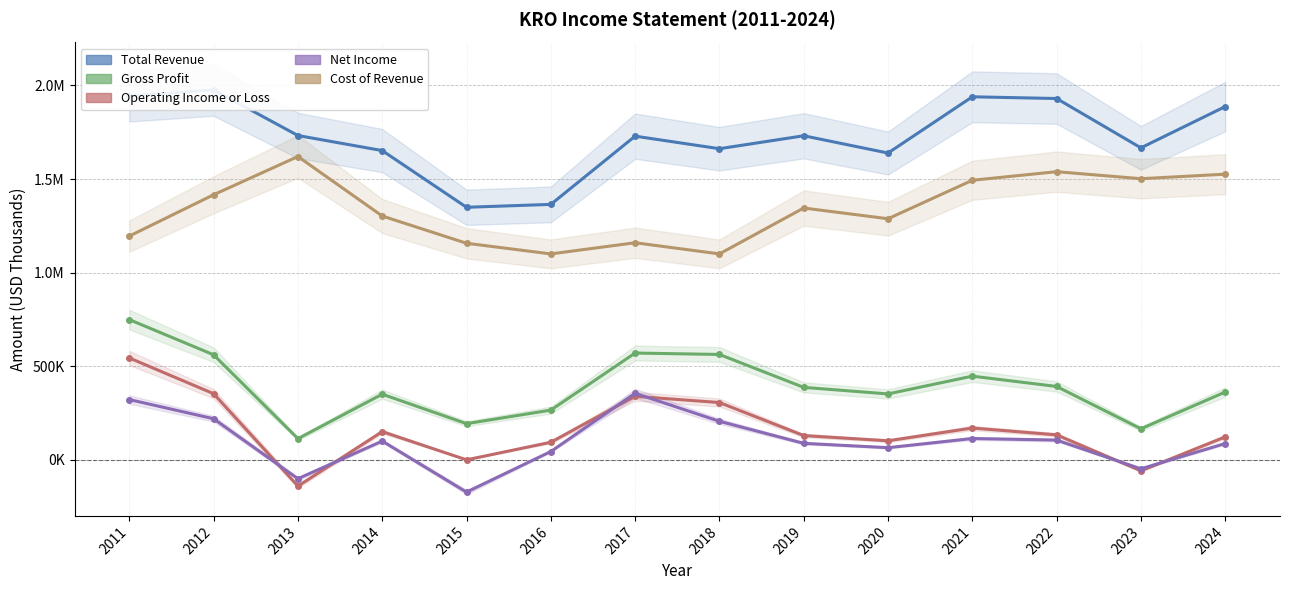

Count the number of data series in this chart.

5